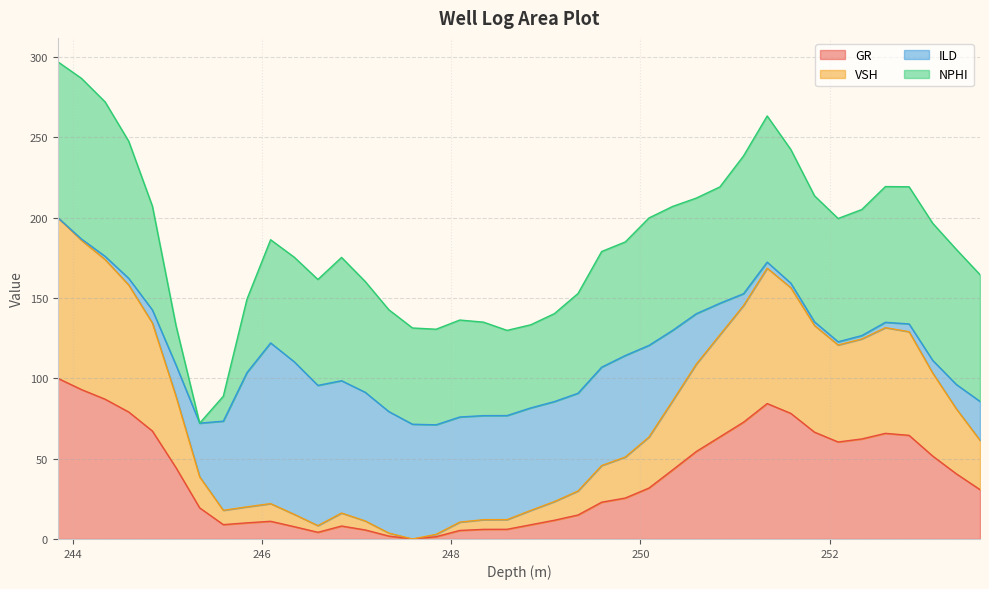

How many lines are shown in the chart?

4